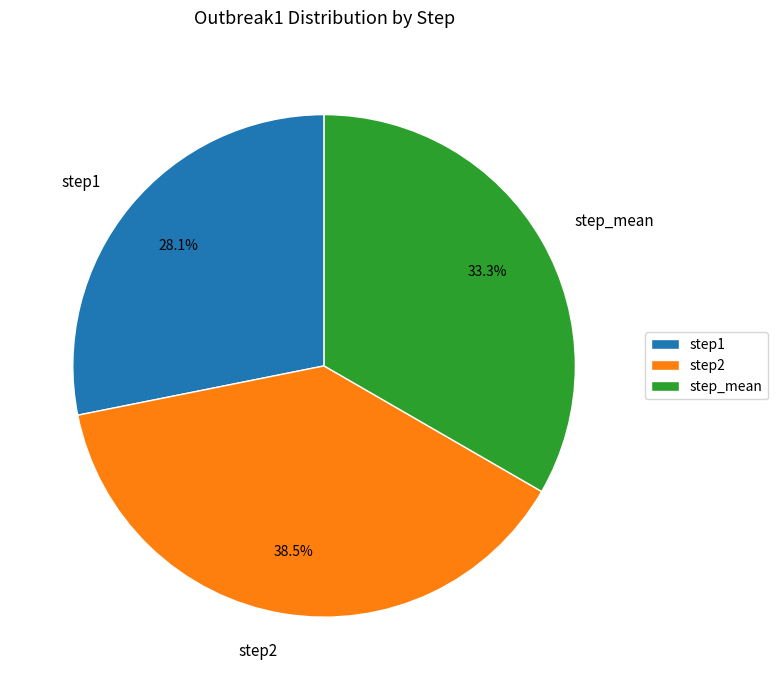

To the nearest percent, what is the difference between the step2 and step_mean slice percentages?

5%